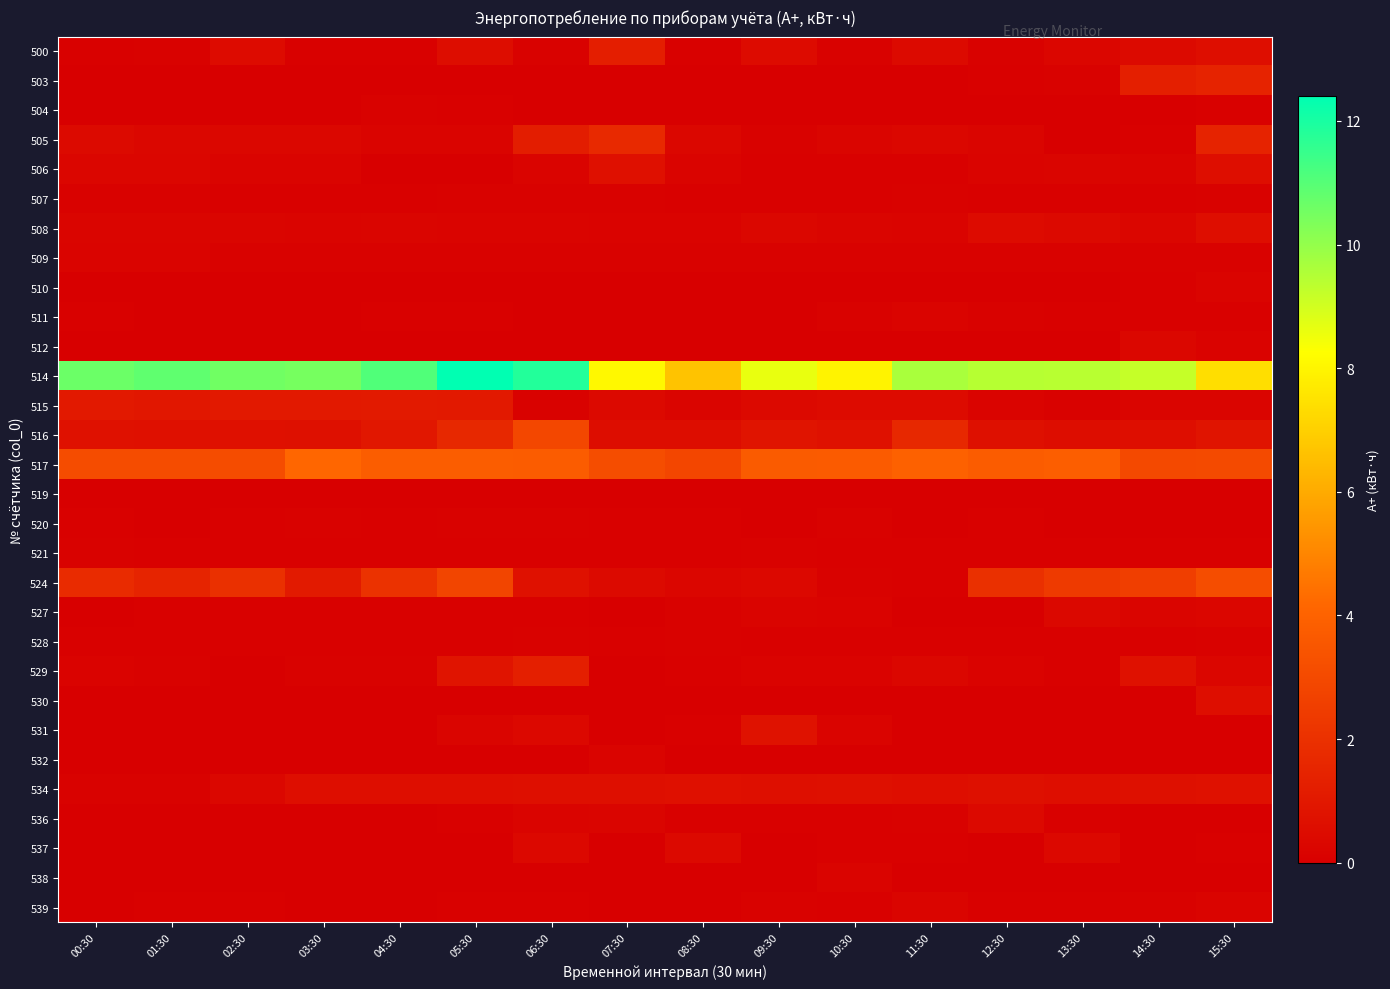

Reading right to left, extract all data points from this chart.

500: 15:30=0.6	14:30=0.5	13:30=0.3	12:30=0.1	11:30=0.4	10:30=0.1	09:30=0.5	08:30=0.1	07:30=1.2	06:30=0.1	05:30=0.6	04:30=0.1	03:30=0.1	02:30=0.5	01:30=0.1	00:30=0.1
503: 15:30=1.5	14:30=1.3	13:30=0.1	12:30=0.1	11:30=0.0	10:30=0.0	09:30=0.0	08:30=0.0	07:30=0.0	06:30=0.0	05:30=0.0	04:30=0.0	03:30=0.0	02:30=0.0	01:30=0.0	00:30=0.0
504: 15:30=0.1	14:30=0.0	13:30=0.0	12:30=0.0	11:30=0.0	10:30=0.0	09:30=0.0	08:30=0.0	07:30=0.0	06:30=0.0	05:30=0.1	04:30=0.1	03:30=0.0	02:30=0.0	01:30=0.0	00:30=0.0
505: 15:30=1.5	14:30=0.1	13:30=0.0	12:30=0.2	11:30=0.3	10:30=0.2	09:30=0.1	08:30=0.3	07:30=1.7	06:30=1.2	05:30=0.2	04:30=0.2	03:30=0.3	02:30=0.3	01:30=0.3	00:30=0.4
506: 15:30=0.6	14:30=0.2	13:30=0.3	12:30=0.2	11:30=0.1	10:30=0.1	09:30=0.1	08:30=0.2	07:30=0.7	06:30=0.2	05:30=0.0	04:30=0.0	03:30=0.2	02:30=0.2	01:30=0.3	00:30=0.3
507: 15:30=0.1	14:30=0.1	13:30=0.1	12:30=0.1	11:30=0.1	10:30=0.1	09:30=0.1	08:30=0.1	07:30=0.1	06:30=0.1	05:30=0.1	04:30=0.1	03:30=0.1	02:30=0.1	01:30=0.1	00:30=0.1
508: 15:30=0.6	14:30=0.3	13:30=0.4	12:30=0.5	11:30=0.2	10:30=0.2	09:30=0.3	08:30=0.2	07:30=0.2	06:30=0.2	05:30=0.2	04:30=0.2	03:30=0.2	02:30=0.2	01:30=0.2	00:30=0.2
509: 15:30=0.1	14:30=0.1	13:30=0.1	12:30=0.1	11:30=0.1	10:30=0.1	09:30=0.1	08:30=0.1	07:30=0.1	06:30=0.1	05:30=0.1	04:30=0.1	03:30=0.1	02:30=0.1	01:30=0.2	00:30=0.2
510: 15:30=0.2	14:30=0.1	13:30=0.0	12:30=0.0	11:30=0.0	10:30=0.0	09:30=0.0	08:30=0.0	07:30=0.0	06:30=0.0	05:30=0.0	04:30=0.0	03:30=0.0	02:30=0.0	01:30=0.0	00:30=0.0
511: 15:30=0.1	14:30=0.1	13:30=0.1	12:30=0.1	11:30=0.2	10:30=0.1	09:30=0.0	08:30=0.0	07:30=0.0	06:30=0.0	05:30=0.1	04:30=0.1	03:30=0.0	02:30=0.0	01:30=0.0	00:30=0.1
512: 15:30=0.1	14:30=0.3	13:30=0.0	12:30=0.0	11:30=0.0	10:30=0.0	09:30=0.0	08:30=0.0	07:30=0.0	06:30=0.0	05:30=0.0	04:30=0.0	03:30=0.0	02:30=0.0	01:30=0.0	00:30=0.0
514: 15:30=7.4	14:30=9.2	13:30=9.4	12:30=9.4	11:30=9.6	10:30=8.0	09:30=8.6	08:30=6.6	07:30=8.1	06:30=11.8	05:30=12.4	04:30=11.1	03:30=10.5	02:30=10.6	01:30=10.8	00:30=10.6
515: 15:30=0.3	14:30=0.2	13:30=0.1	12:30=0.2	11:30=0.5	10:30=0.5	09:30=0.4	08:30=0.2	07:30=0.4	06:30=0.1	05:30=1.0	04:30=1.1	03:30=1.0	02:30=1.0	01:30=1.0	00:30=1.0
516: 15:30=0.9	14:30=0.6	13:30=0.6	12:30=0.7	11:30=1.6	10:30=0.7	09:30=0.9	08:30=0.6	07:30=0.6	06:30=2.9	05:30=1.6	04:30=0.9	03:30=0.7	02:30=0.7	01:30=0.7	00:30=0.7
517: 15:30=3.0	14:30=3.0	13:30=3.8	12:30=3.7	11:30=4.0	10:30=3.7	09:30=3.7	08:30=2.9	07:30=3.1	06:30=3.7	05:30=3.8	04:30=3.8	03:30=4.2	02:30=3.1	01:30=3.1	00:30=3.1
519: 15:30=0.0	14:30=0.0	13:30=0.0	12:30=0.0	11:30=0.0	10:30=0.0	09:30=0.0	08:30=0.0	07:30=0.0	06:30=0.0	05:30=0.0	04:30=0.0	03:30=0.0	02:30=0.0	01:30=0.0	00:30=0.0
520: 15:30=0.0	14:30=0.0	13:30=0.0	12:30=0.1	11:30=0.0	10:30=0.1	09:30=0.0	08:30=0.1	07:30=0.1	06:30=0.1	05:30=0.1	04:30=0.1	03:30=0.1	02:30=0.1	01:30=0.0	00:30=0.1
521: 15:30=0.1	14:30=0.1	13:30=0.1	12:30=0.1	11:30=0.1	10:30=0.1	09:30=0.1	08:30=0.1	07:30=0.1	06:30=0.1	05:30=0.1	04:30=0.1	03:30=0.1	02:30=0.1	01:30=0.1	00:30=0.1
524: 15:30=3.1	14:30=2.5	13:30=2.4	12:30=2.0	11:30=0.1	10:30=0.1	09:30=0.4	08:30=0.3	07:30=0.5	06:30=0.7	05:30=2.8	04:30=2.0	03:30=1.1	02:30=2.0	01:30=1.5	00:30=1.8
527: 15:30=0.3	14:30=0.2	13:30=0.4	12:30=0.0	11:30=0.0	10:30=0.2	09:30=0.2	08:30=0.1	07:30=0.0	06:30=0.1	05:30=0.1	04:30=0.1	03:30=0.1	02:30=0.1	01:30=0.1	00:30=0.0
528: 15:30=0.1	14:30=0.1	13:30=0.1	12:30=0.1	11:30=0.1	10:30=0.1	09:30=0.1	08:30=0.1	07:30=0.1	06:30=0.1	05:30=0.1	04:30=0.1	03:30=0.1	02:30=0.1	01:30=0.1	00:30=0.1
529: 15:30=0.3	14:30=0.7	13:30=0.1	12:30=0.2	11:30=0.3	10:30=0.2	09:30=0.1	08:30=0.1	07:30=0.0	06:30=1.3	05:30=0.8	04:30=0.1	03:30=0.1	02:30=0.0	01:30=0.1	00:30=0.2
530: 15:30=0.6	14:30=0.0	13:30=0.0	12:30=0.0	11:30=0.0	10:30=0.0	09:30=0.0	08:30=0.0	07:30=0.0	06:30=0.0	05:30=0.0	04:30=0.0	03:30=0.0	02:30=0.0	01:30=0.0	00:30=0.0
531: 15:30=0.0	14:30=0.0	13:30=0.0	12:30=0.0	11:30=0.0	10:30=0.2	09:30=0.8	08:30=0.1	07:30=0.0	06:30=0.4	05:30=0.3	04:30=0.0	03:30=0.0	02:30=0.0	01:30=0.0	00:30=0.0
532: 15:30=0.0	14:30=0.0	13:30=0.0	12:30=0.0	11:30=0.0	10:30=0.0	09:30=0.0	08:30=0.0	07:30=0.2	06:30=0.0	05:30=0.0	04:30=0.0	03:30=0.0	02:30=0.0	01:30=0.0	00:30=0.0
534: 15:30=0.7	14:30=0.7	13:30=0.6	12:30=0.7	11:30=0.6	10:30=0.7	09:30=0.6	08:30=0.7	07:30=0.7	06:30=0.6	05:30=0.6	04:30=0.6	03:30=0.6	02:30=0.3	01:30=0.1	00:30=0.1
536: 15:30=0.0	14:30=0.0	13:30=0.1	12:30=0.4	11:30=0.1	10:30=0.1	09:30=0.1	08:30=0.1	07:30=0.2	06:30=0.2	05:30=0.1	04:30=0.0	03:30=0.0	02:30=0.0	01:30=0.0	00:30=0.0
537: 15:30=0.1	14:30=0.0	13:30=0.4	12:30=0.0	11:30=0.1	10:30=0.1	09:30=0.0	08:30=0.4	07:30=0.0	06:30=0.4	05:30=0.0	04:30=0.0	03:30=0.0	02:30=0.0	01:30=0.0	00:30=0.0
538: 15:30=0.0	14:30=0.0	13:30=0.0	12:30=0.0	11:30=0.0	10:30=0.2	09:30=0.0	08:30=0.0	07:30=0.0	06:30=0.0	05:30=0.0	04:30=0.0	03:30=0.0	02:30=0.0	01:30=0.0	00:30=0.0
539: 15:30=0.2	14:30=0.1	13:30=0.1	12:30=0.1	11:30=0.3	10:30=0.1	09:30=0.1	08:30=0.0	07:30=0.0	06:30=0.1	05:30=0.1	04:30=0.0	03:30=0.0	02:30=0.1	01:30=0.1	00:30=0.0